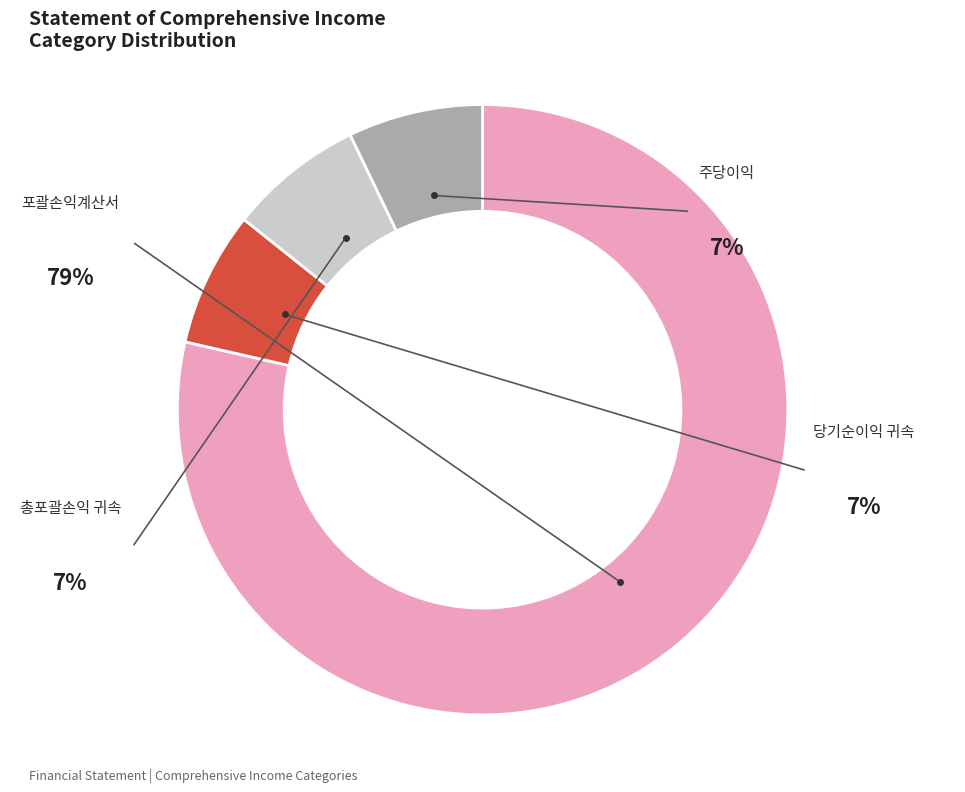

To the nearest percent, what is the combined percentage of 포괄손익계산서 [abstract] and 총 포괄손익의 귀속 [abstract]?

86%